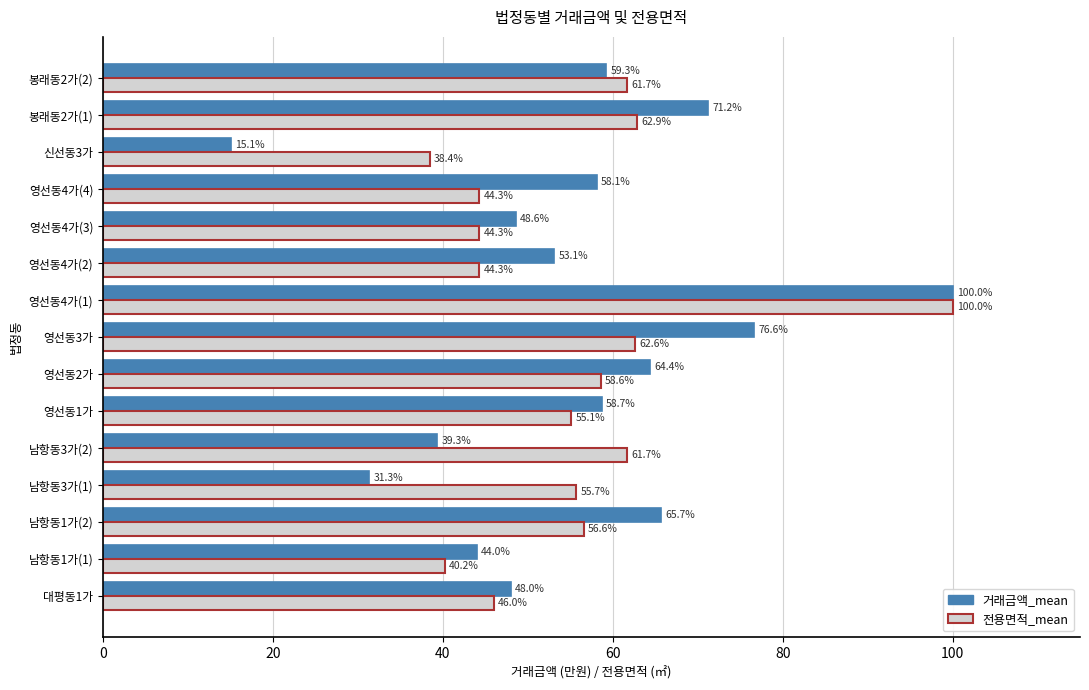

Where is 거래금액_mean nearest to the value 57?

영선동4가(4)